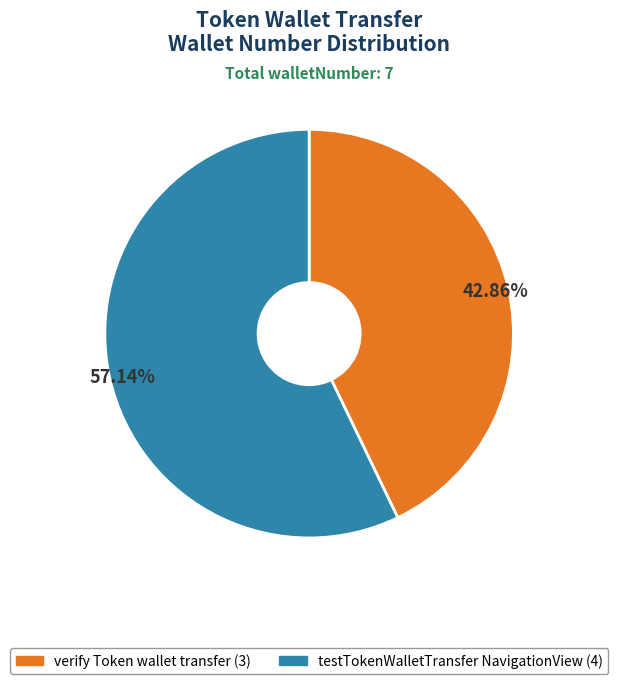

Is there any slice that represents more than half of the pie?

Yes